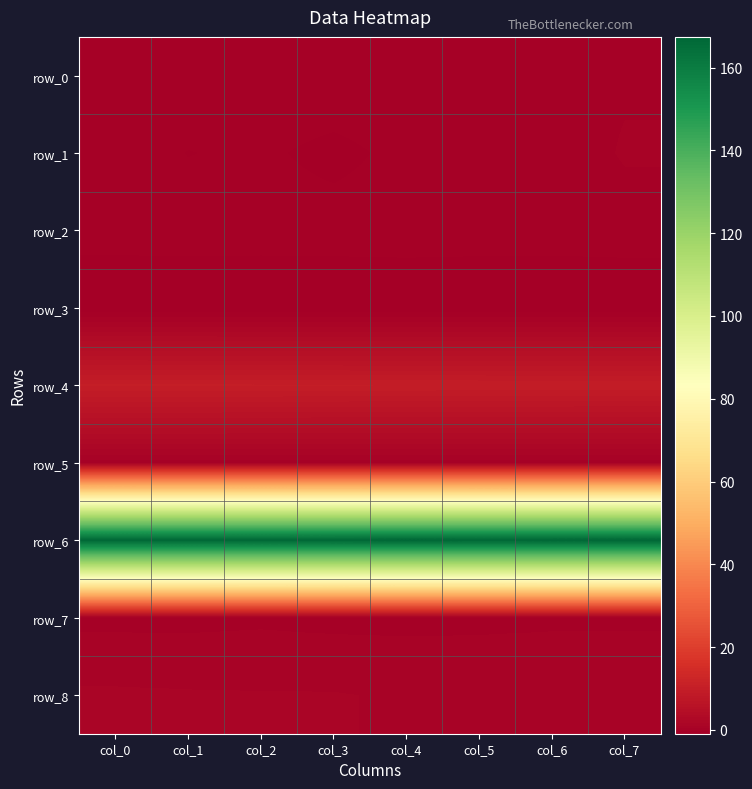

What is the difference between the second highest and minimum values in the row_8 series?

0.3